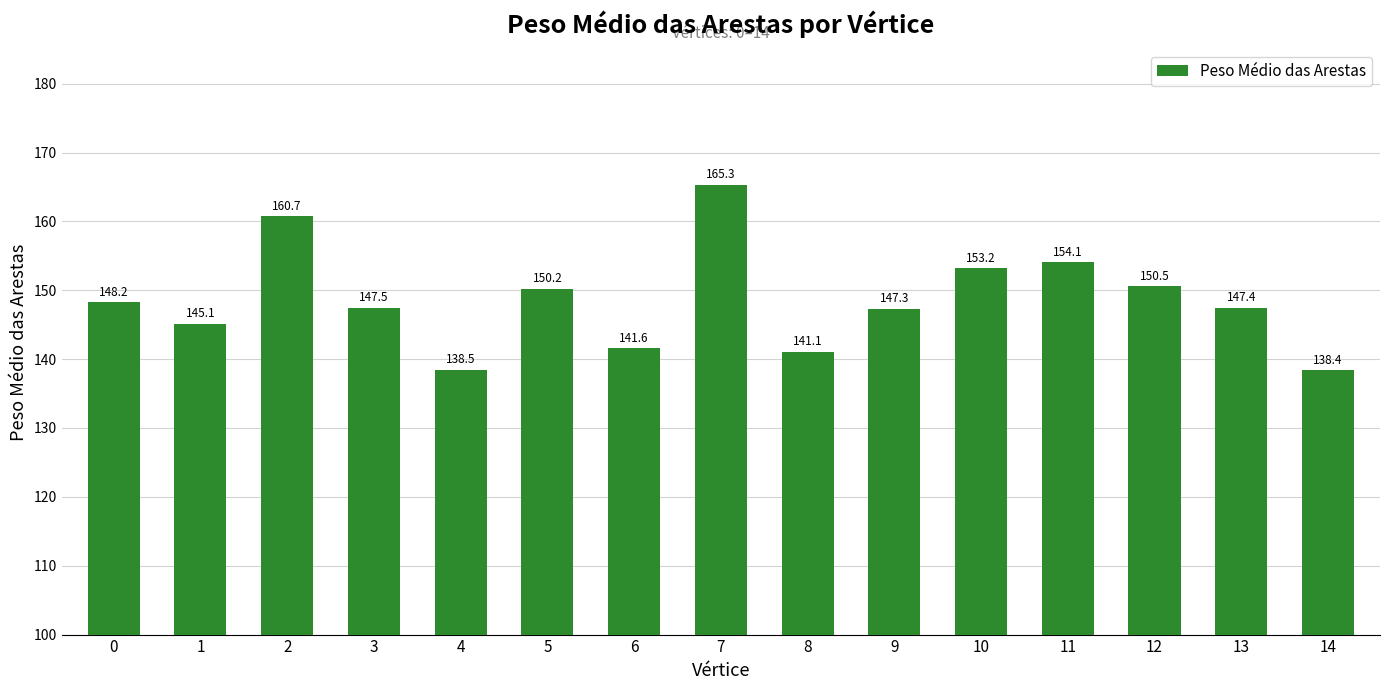

What is the sum of the values at 7 and 5?

315.6